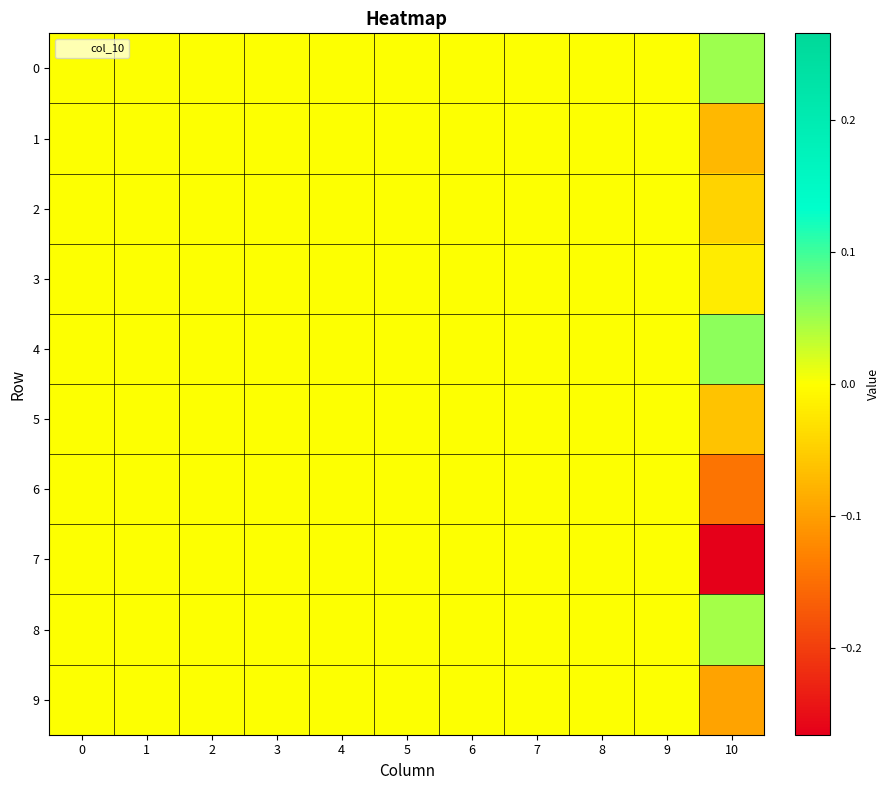

At how many categories does at least one series exceed 0?

1